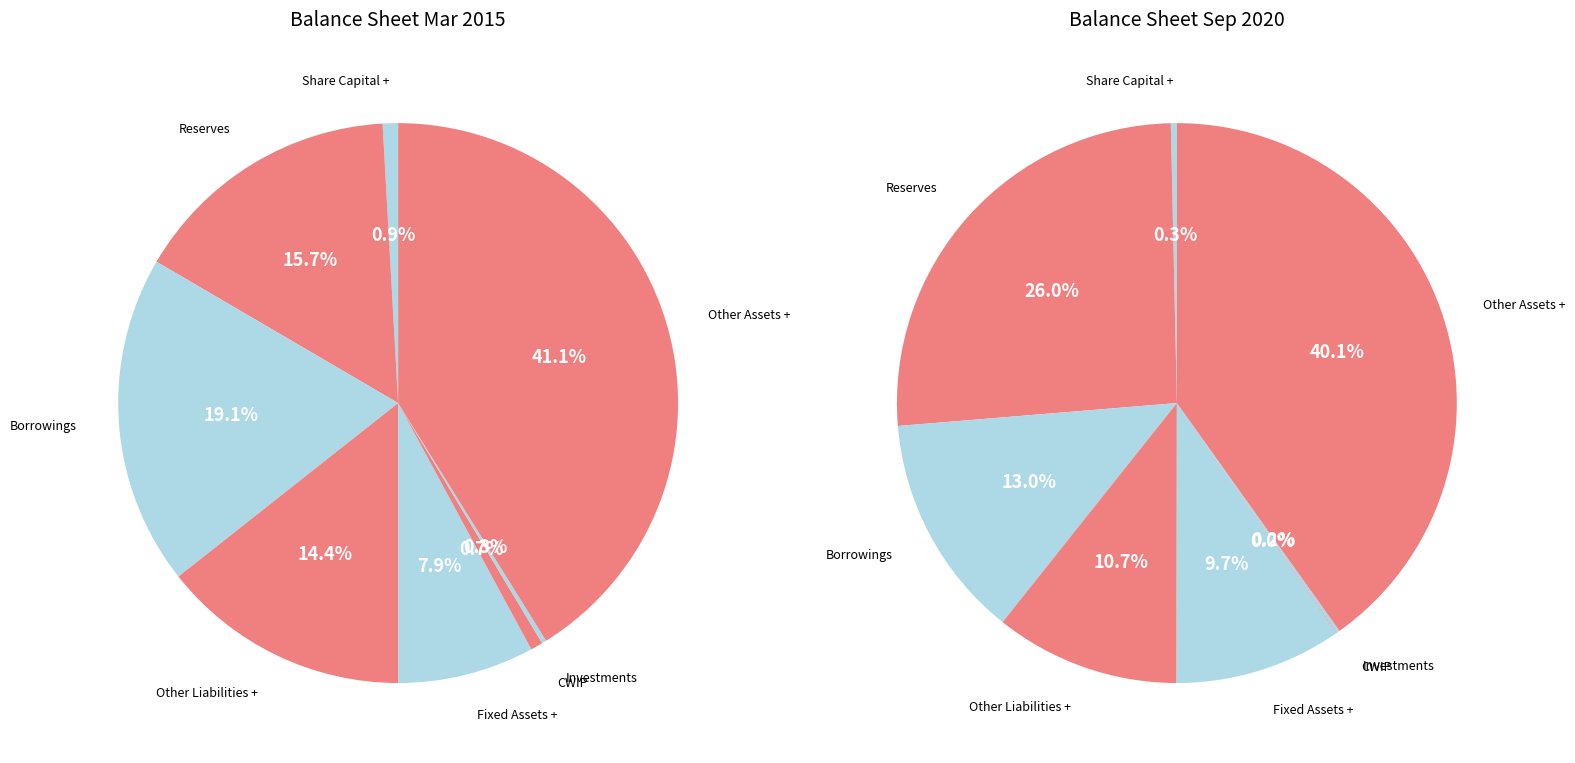

To the nearest percent, what is the difference between the 4 and 2 slice percentages?

11%